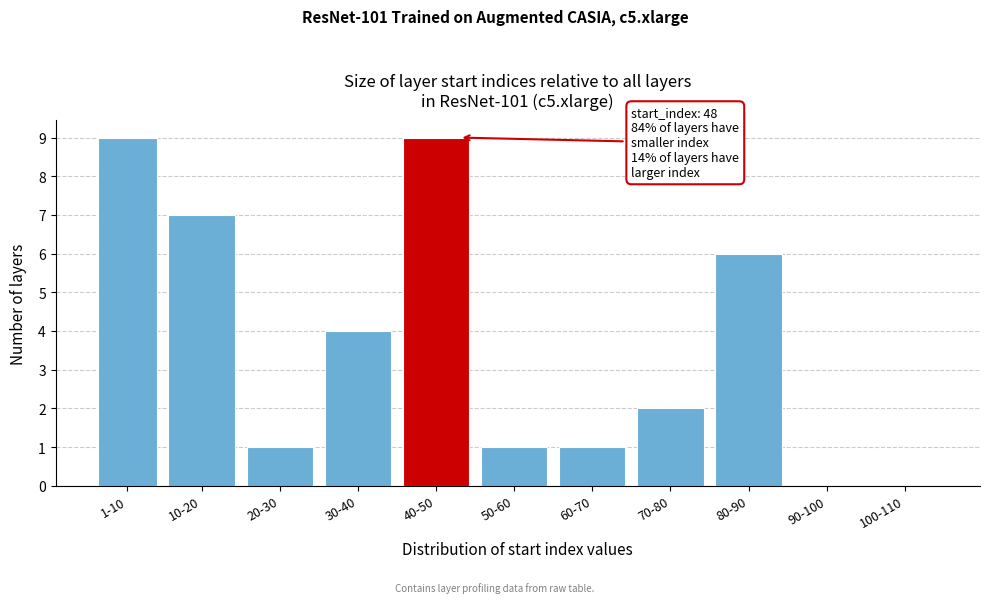

Reading right to left, list all the values displayed in this chart.

100-110=0	90-100=0	80-90=6	70-80=2	60-70=1	50-60=1	40-50=9	30-40=4	20-30=1	10-20=7	1-10=9